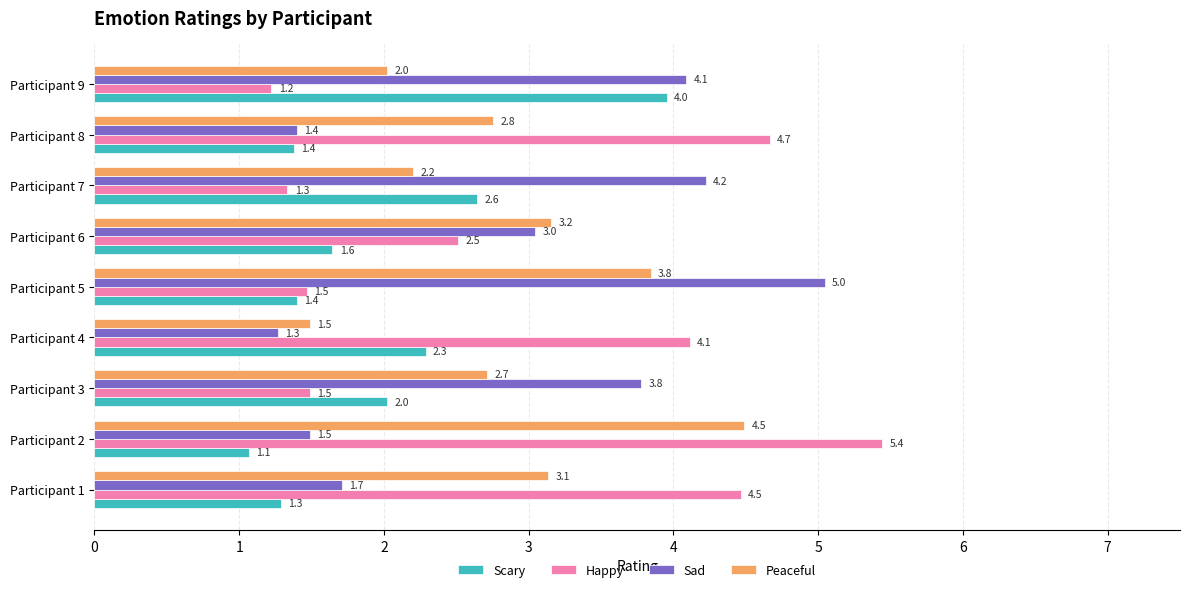

True or false: Peaceful has a value of 2.0 at Participant 9.

True